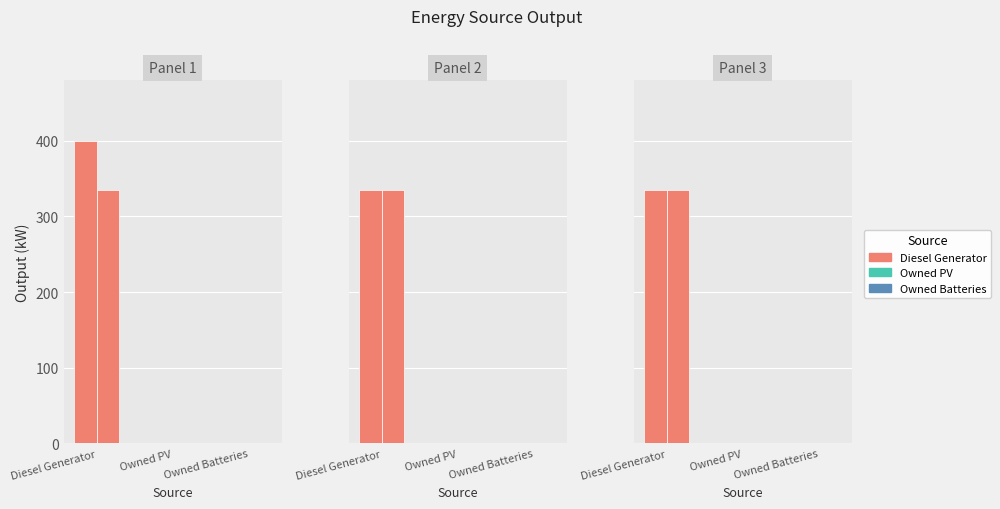

What is the sum of all Diesel Generator values?

2075.0